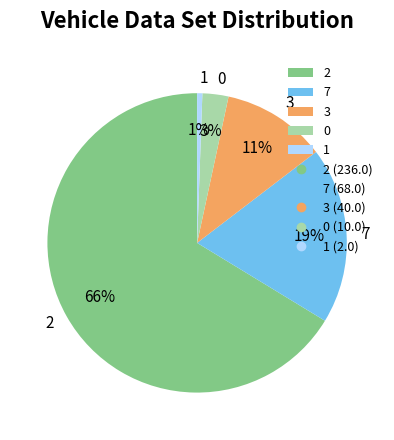

Approximately how many times larger is the value at 0 compared to 3?

0.3